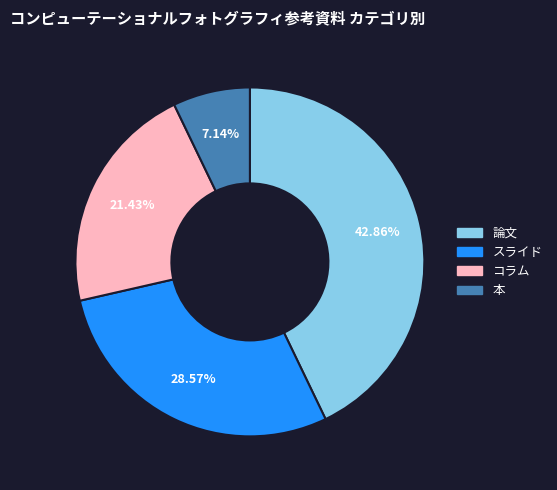

What is the largest slice in the pie chart?

論文